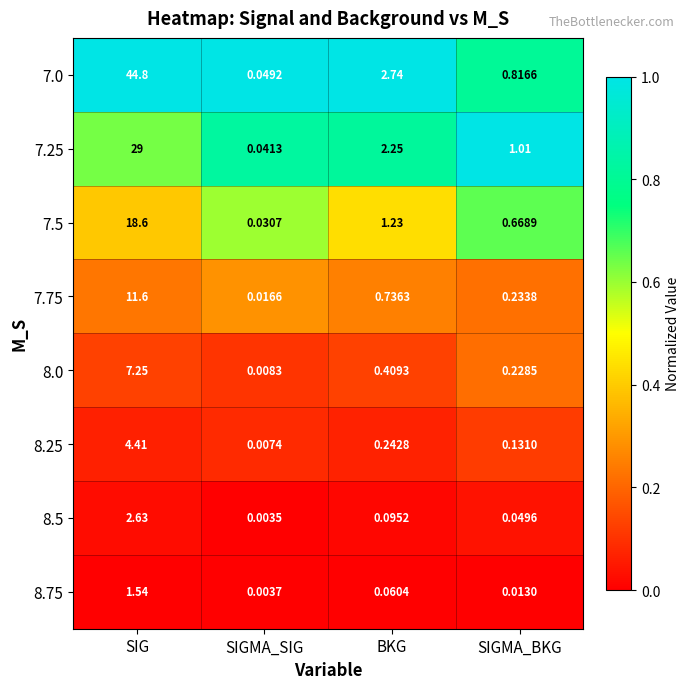

Which series changed the most between SIGMA_SIG and BKG?

7.0